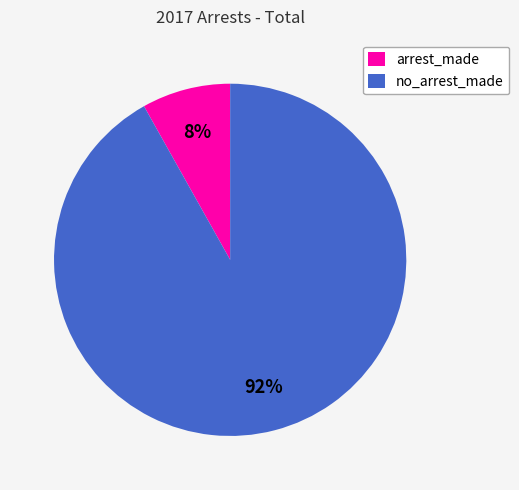

How many segments does this pie chart have?

2